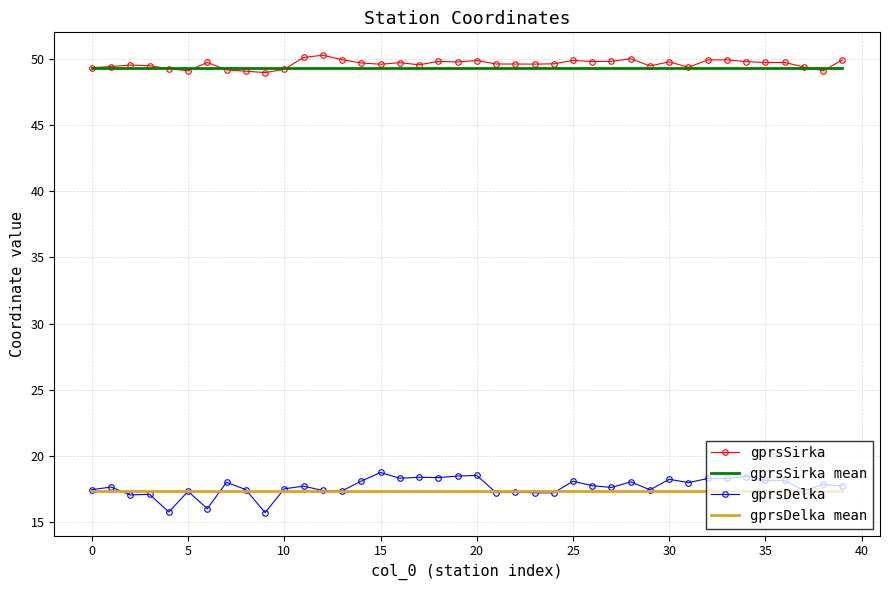

True or false: gprsSirka and gprsDelka mean intersect in this chart.

False